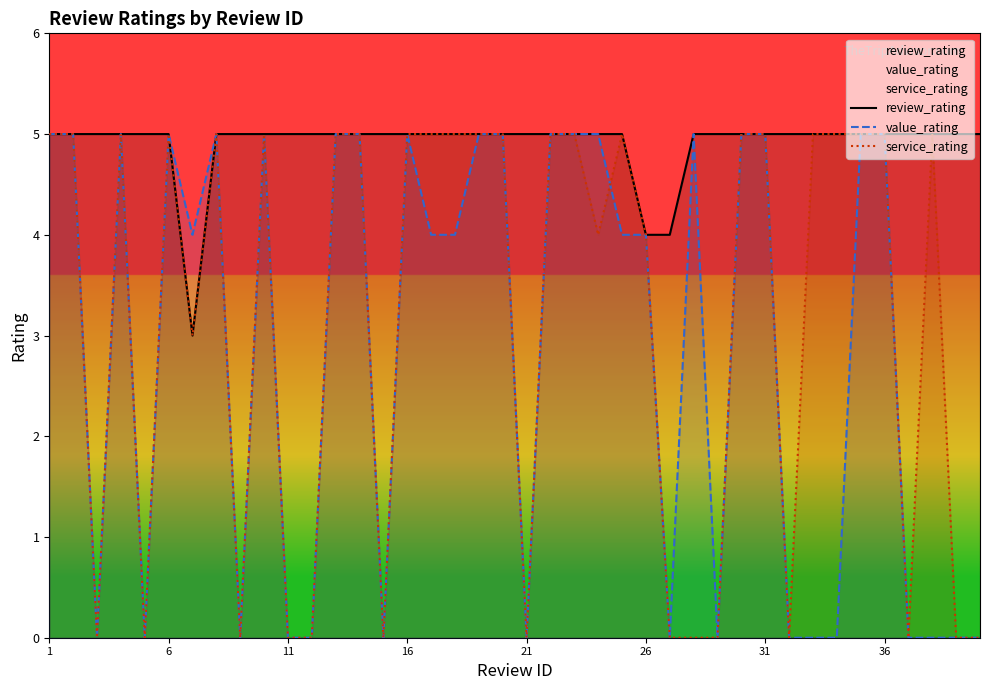

Where is value_rating nearest to the value 2?

11